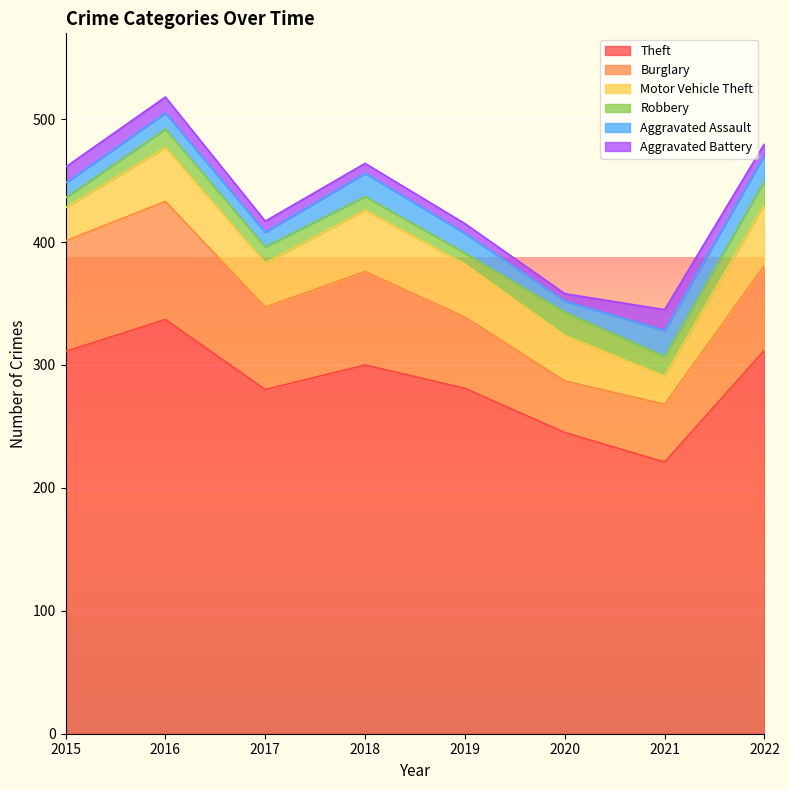

Rank the series at 2021 from highest to lowest value.

Theft, Burglary, Motor Vehicle Theft, Aggravated Assault, Aggravated Battery, Robbery